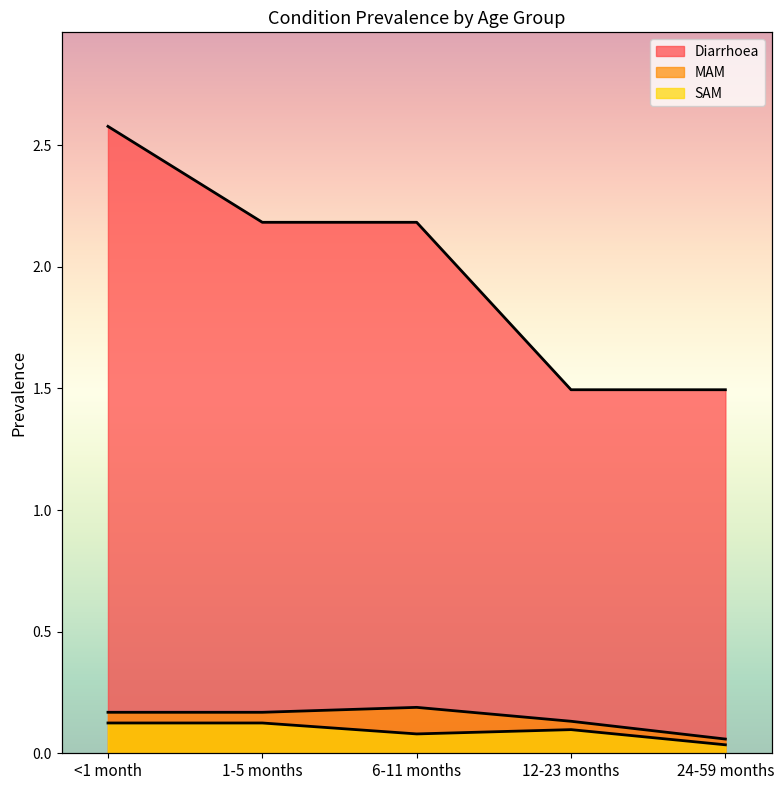

What is the total value across all series at <1 month?

2.9